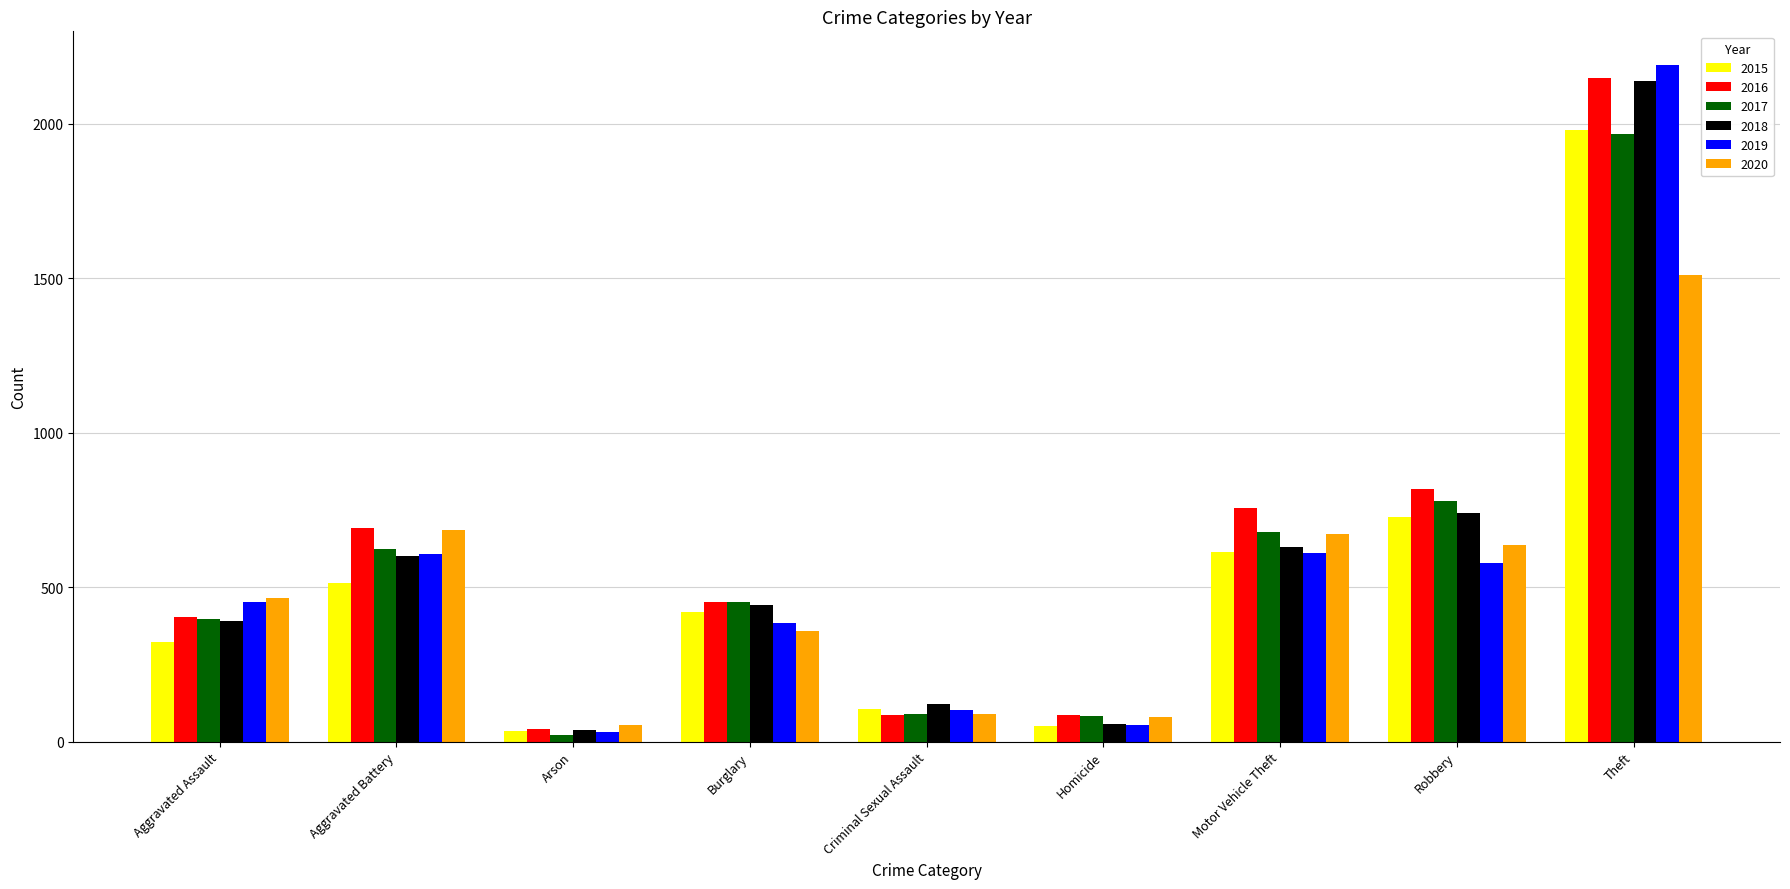

Is it true that 2020 equals 2622 at Theft?

False